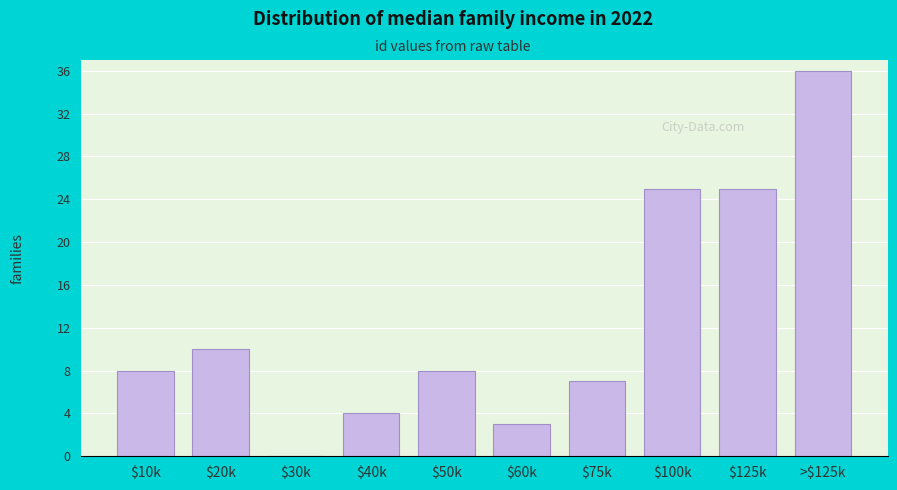

True or false: the data shows 14 at $10k.

False